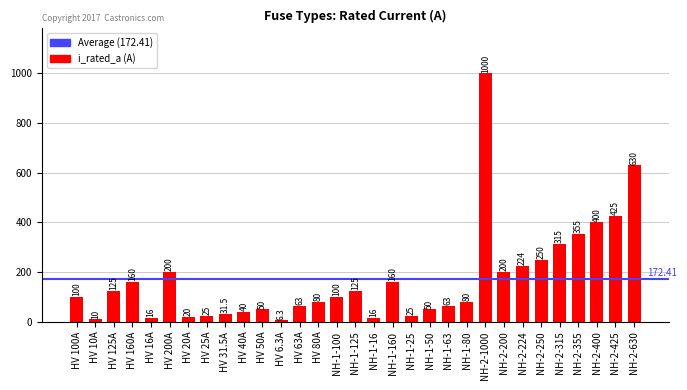

What is the greatest value displayed?

1000.0